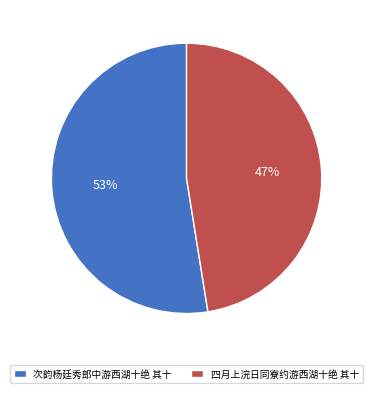

To the nearest percent, what is the combined percentage of 次韵杨廷秀郎中游西湖十绝 其十 and 四月上浣日同寮约游西湖十绝 其十?

100%